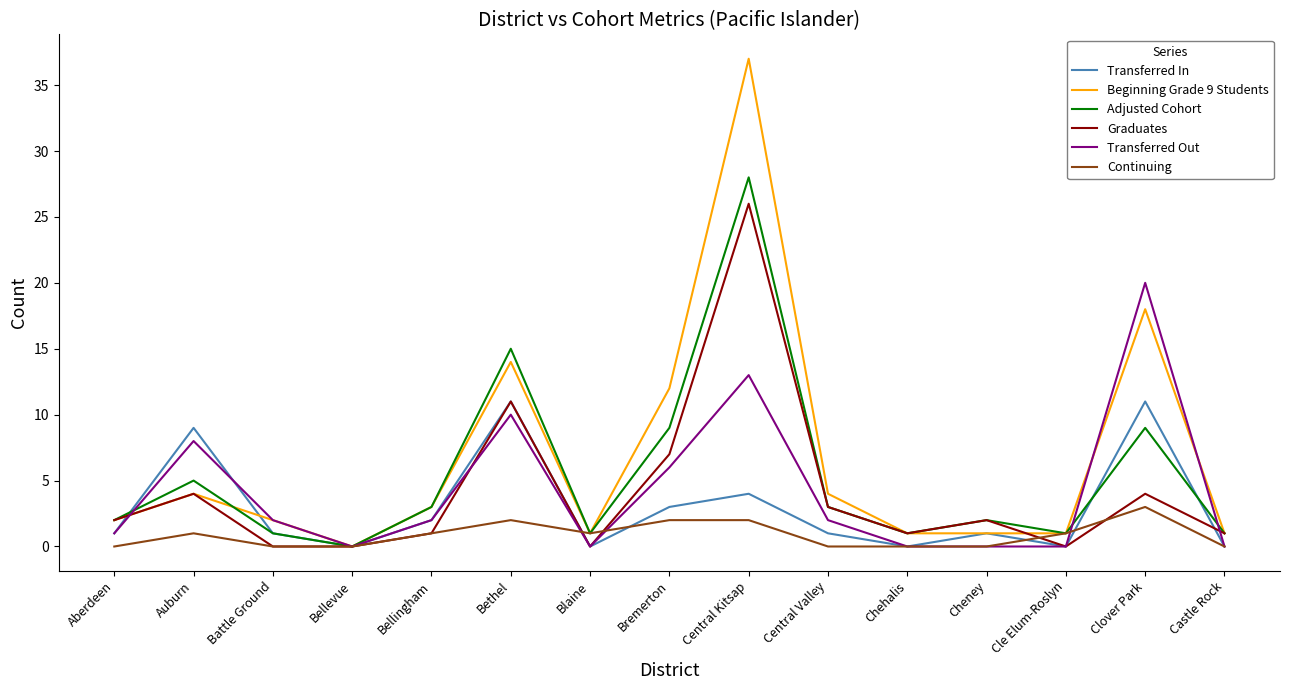

Is it true that Transferred In equals 4 at Bethel?

False